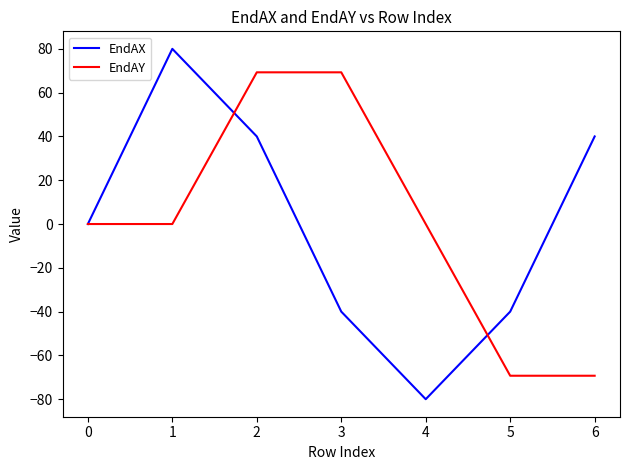

True or false: EndAY has a value of 99.8 at 2.

False